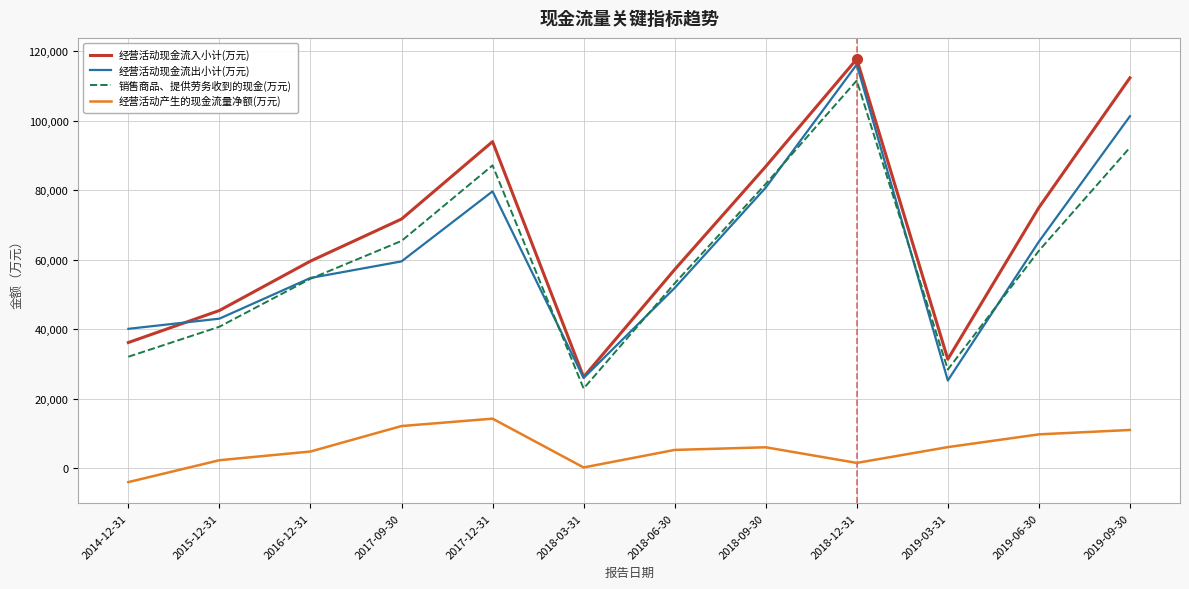

True or false: 经营活动现金流入小计(万元) and 销售商品、提供劳务收到的现金(万元) cross at least once.

False